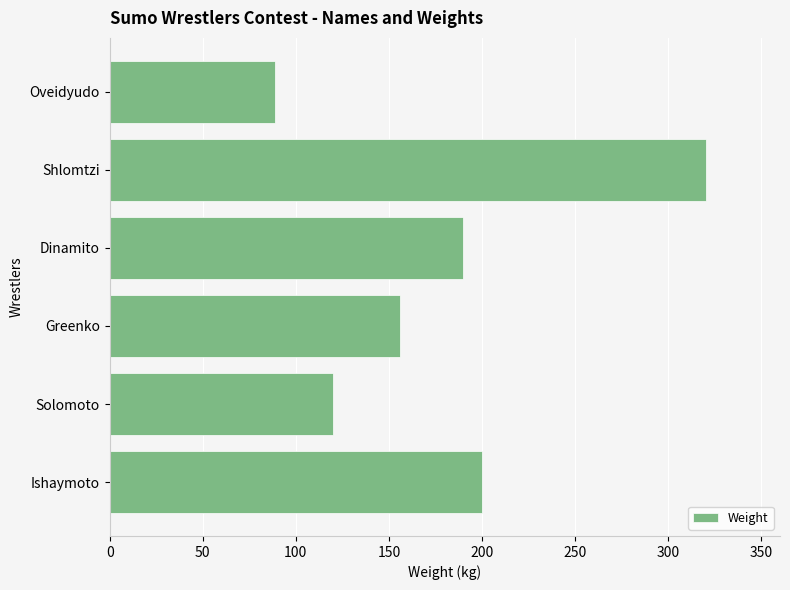

Does the chart contain any negative values?

No